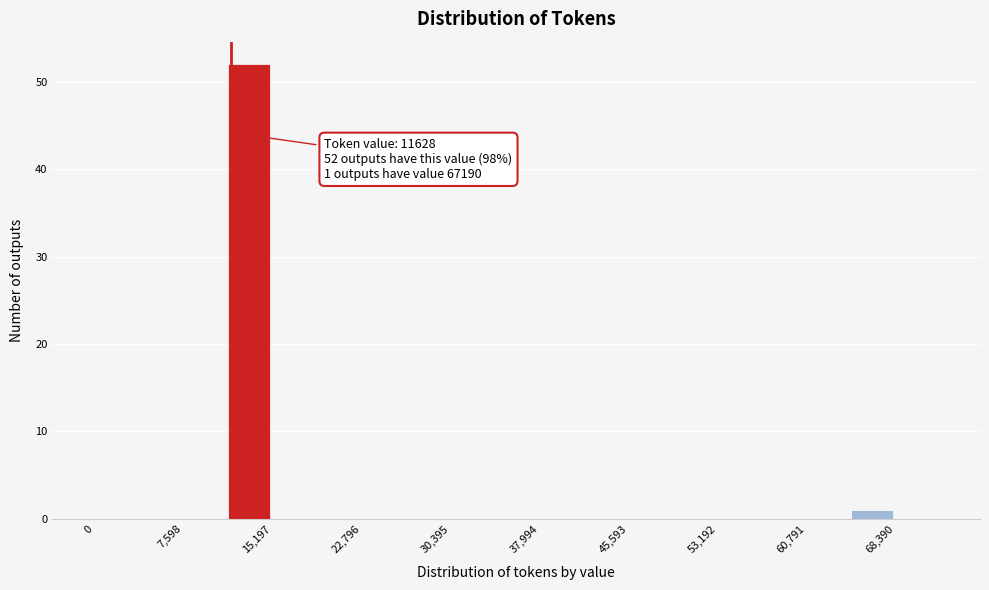

Around what value on the x-axis is the tallest bar? Give the approximate position of its centre, as read against the axis.

13000